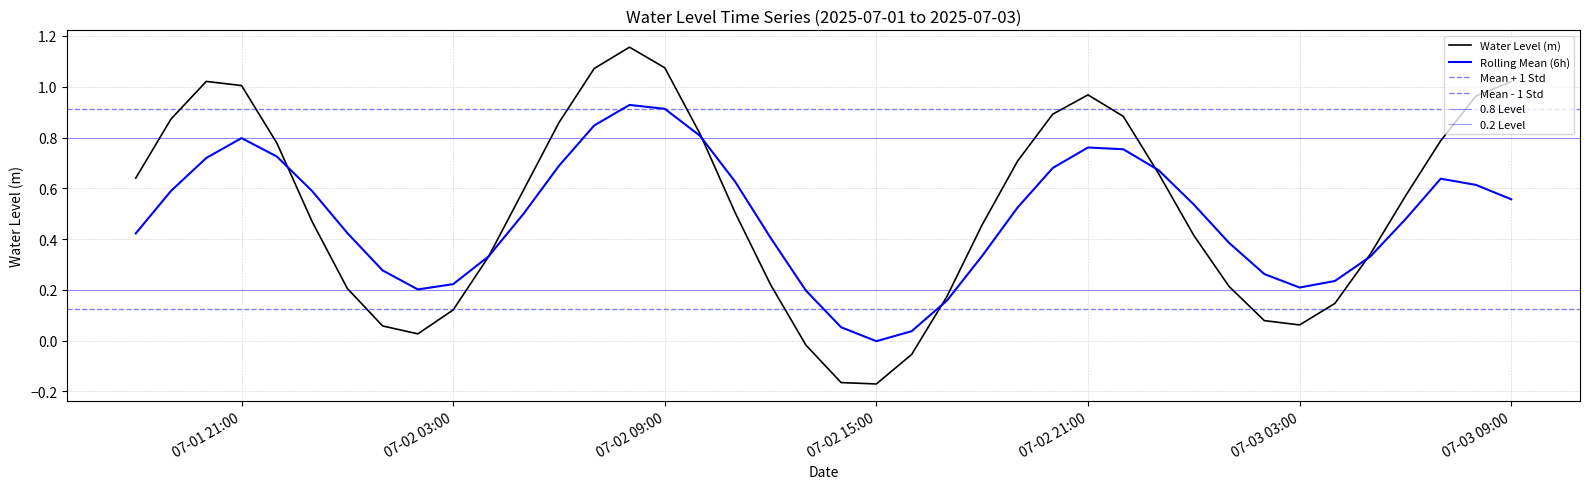

Rank the categories by value from lowest to highest.

2025-07-02 15:00:00, 2025-07-02 14:00:00, 2025-07-02 16:00:00, 2025-07-02 13:00:00, 2025-07-02 02:00:00, 2025-07-02 01:00:00, 2025-07-03 03:00:00, 2025-07-03 02:00:00, 2025-07-02 03:00:00, 2025-07-03 04:00:00, 2025-07-02 17:00:00, 2025-07-02 00:00:00, 2025-07-03 01:00:00, 2025-07-02 12:00:00, 2025-07-02 04:00:00, 2025-07-03 05:00:00, 2025-07-03 00:00:00, 2025-07-02 18:00:00, 2025-07-01 23:00:00, 2025-07-02 11:00:00, 2025-07-03 06:00:00, 2025-07-02 05:00:00, 2025-07-01 18:00:00, 2025-07-02 23:00:00, 2025-07-02 19:00:00, 2025-07-01 22:00:00, 2025-07-03 07:00:00, 2025-07-02 10:00:00, 2025-07-02 06:00:00, 2025-07-01 19:00:00, 2025-07-02 22:00:00, 2025-07-02 20:00:00, 2025-07-03 08:00:00, 2025-07-02 21:00:00, 2025-07-01 21:00:00, 2025-07-03 09:00:00, 2025-07-01 20:00:00, 2025-07-02 07:00:00, 2025-07-02 09:00:00, 2025-07-02 08:00:00